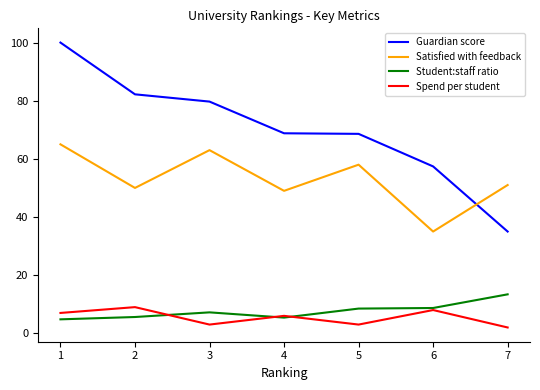

At how many categories does at least one series exceed 27?

7